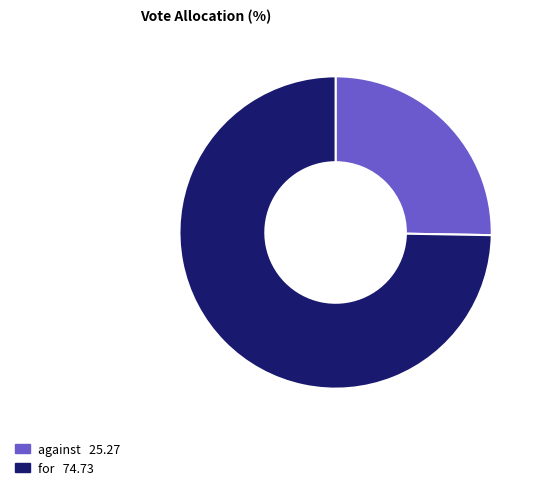

Which category has the biggest portion of the pie?

for